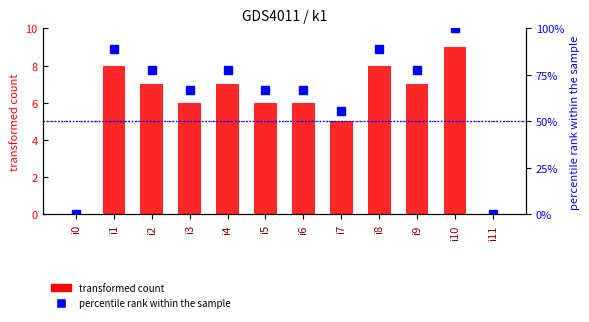

Rank the series by their average value, from highest to lowest.

percentile rank within the sample, transformed count